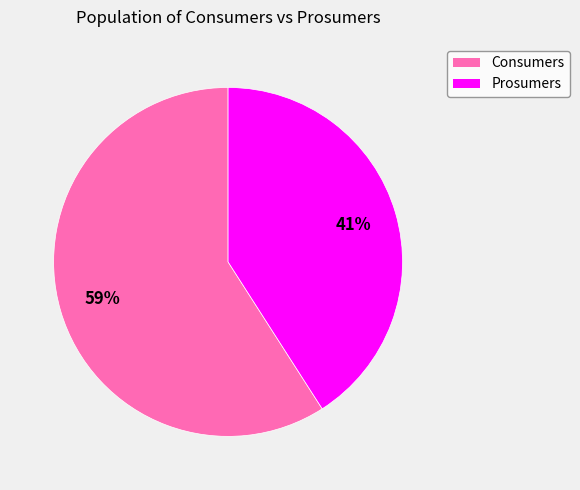

Does Prosumers account for over 50% of the chart?

No